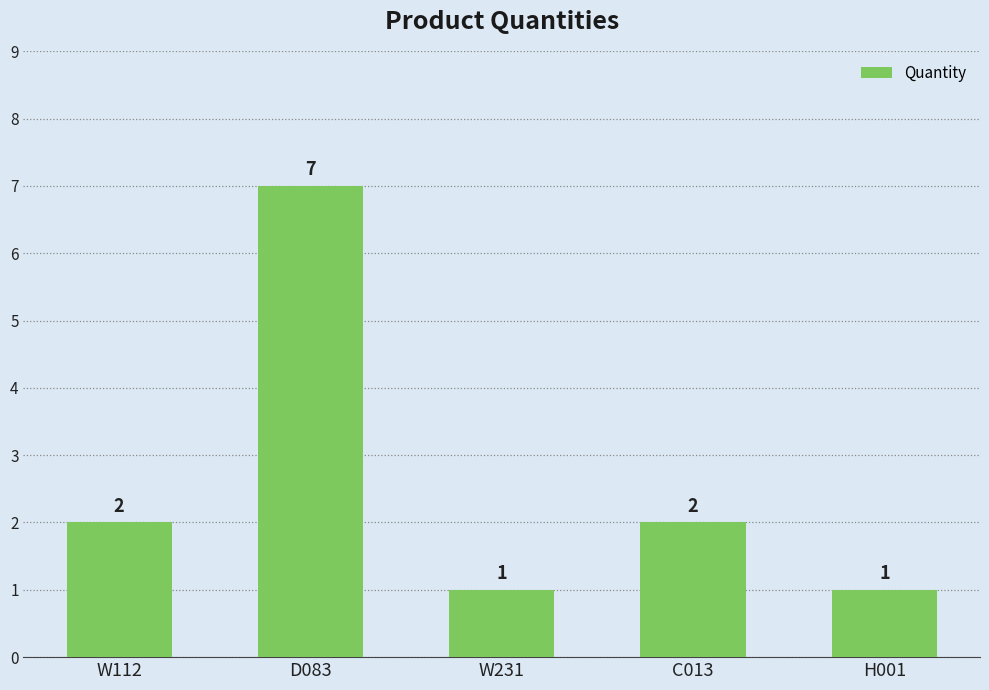

How many bars are there in total?

5